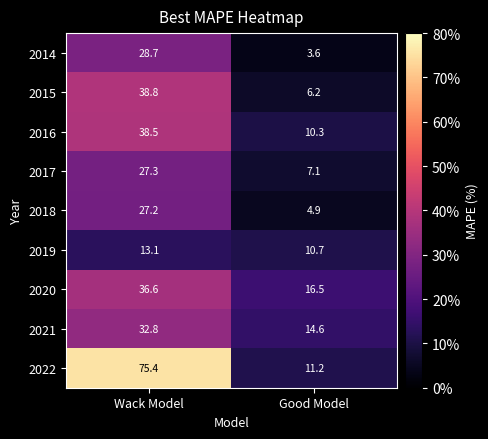

Which series changed the most between Wack Model and Good Model?

2022